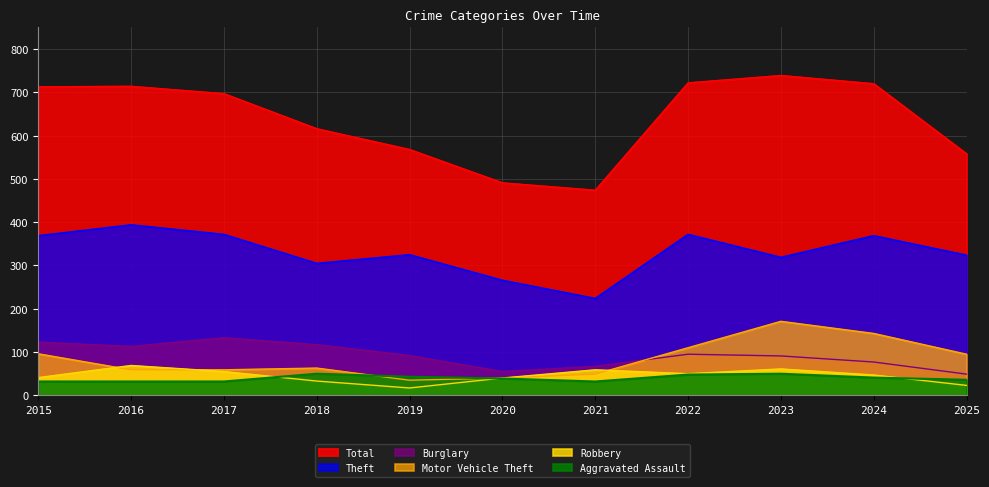

True or false: Aggravated Assault and Theft cross at least once.

False